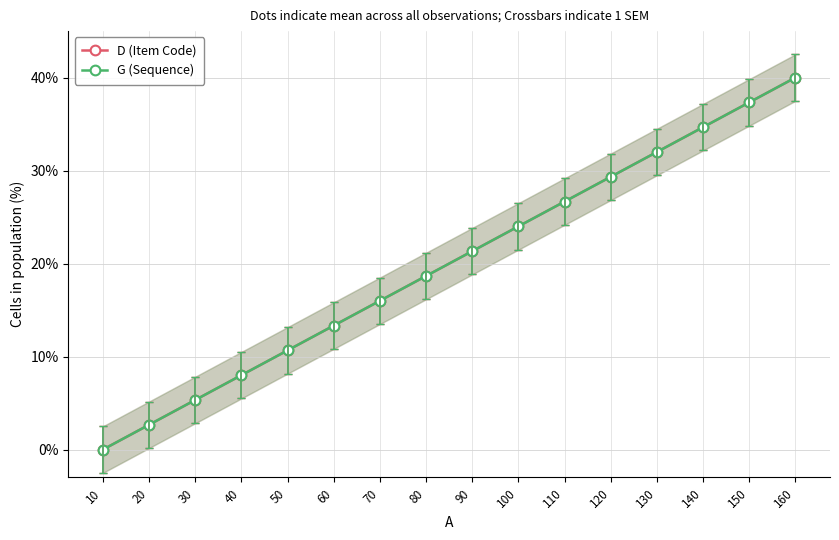

True or false: G (Sequence) has a value of 32.4 at 80.

False